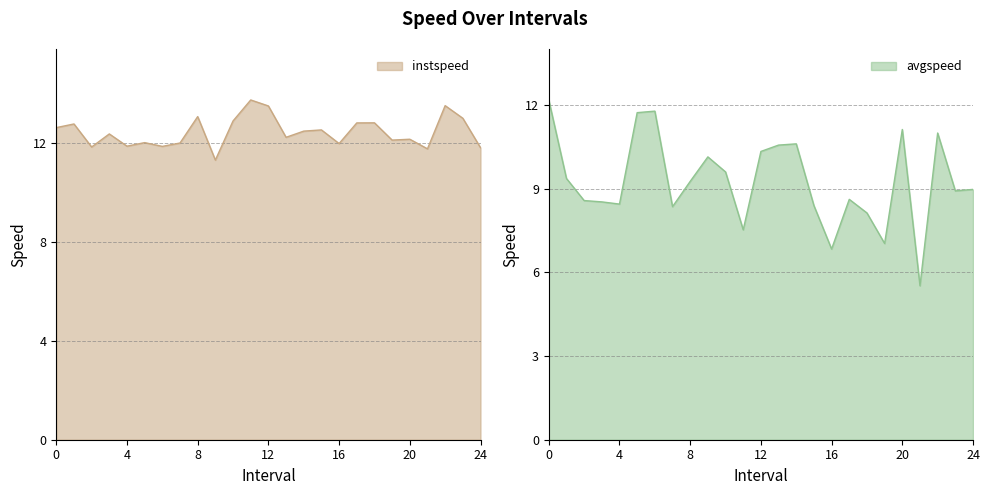

At 5.0, list the series in order from smallest to largest.

avgspeed, instspeed